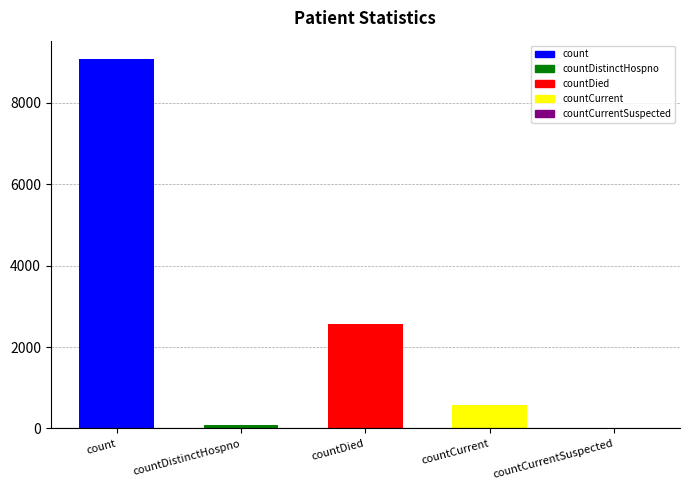

At which label is the value closest to 4536?

countDied